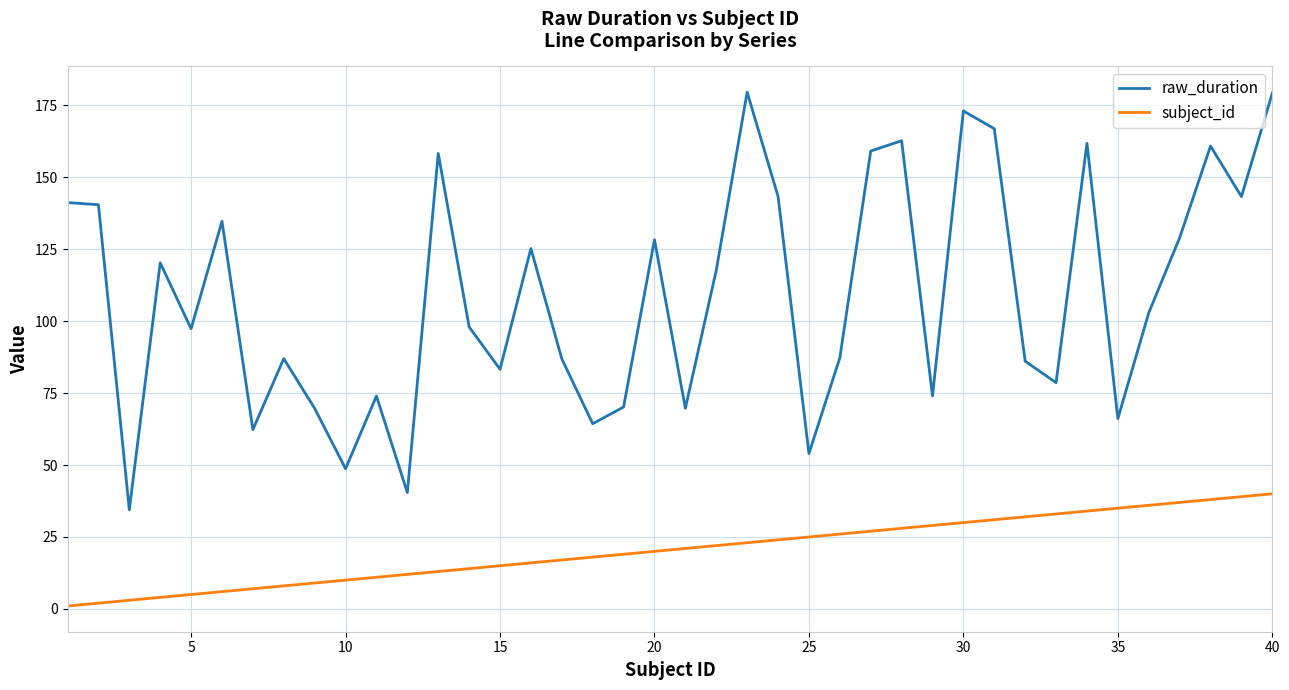

What is the difference between the maximum and minimum values in the subject_id series?

39.0